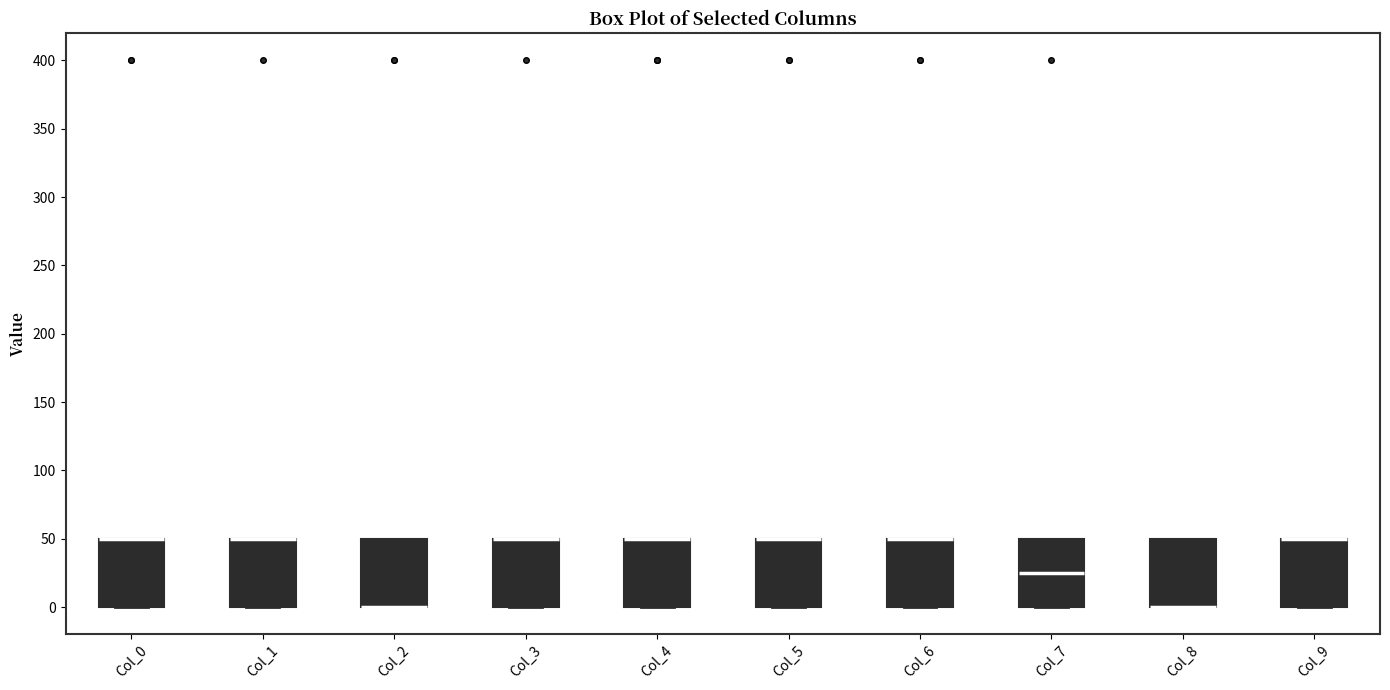

Reading left to right, read every box against the y-axis: the position of its median line, the range the box covers, and the ends of its whiskers. The values are not printed on the chart, so give them approximately, as read against the axis.

Col_0: median 50 (drawn on the box's upper edge), box 0 to 50, whiskers 0 to 50
Col_1: median 50 (drawn on the box's upper edge), box 0 to 50, whiskers 0 to 50
Col_2: median 0 (drawn on the box's lower edge), box 0 to 50, whiskers 0 to 50
Col_3: median 50 (drawn on the box's upper edge), box 0 to 50, whiskers 0 to 50
Col_4: median 50 (drawn on the box's upper edge), box 0 to 50, whiskers 0 to 50
Col_5: median 50 (drawn on the box's upper edge), box 0 to 50, whiskers 0 to 50
Col_6: median 50 (drawn on the box's upper edge), box 0 to 50, whiskers 0 to 50
Col_7: median 25, box 0 to 50, whiskers 0 to 50
Col_8: median 0 (drawn on the box's lower edge), box 0 to 50, whiskers 0 to 50
Col_9: median 50 (drawn on the box's upper edge), box 0 to 50, whiskers 0 to 50